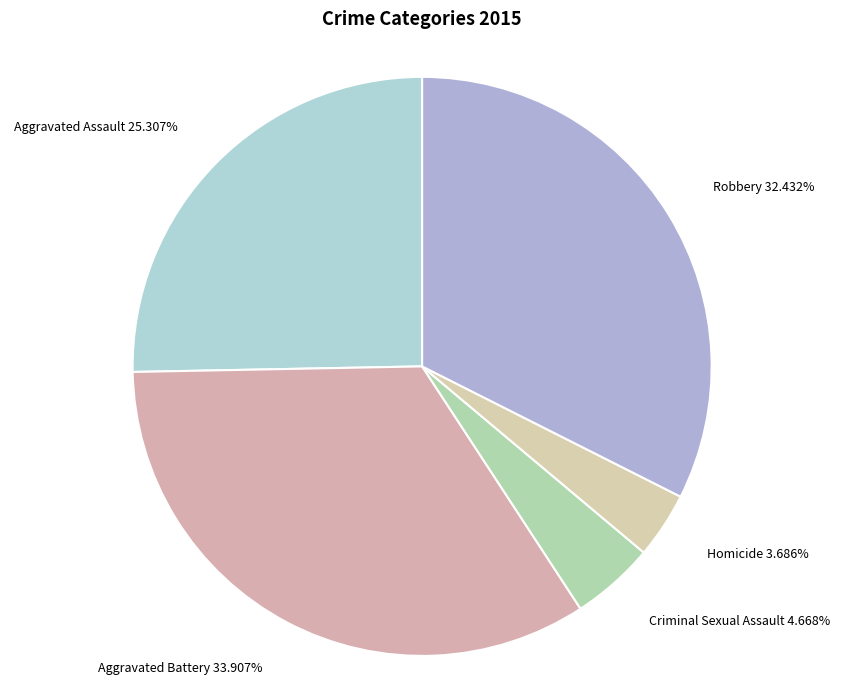

Between Aggravated Assault 25.307% and Homicide 3.686%, which is larger?

Aggravated Assault 25.307%